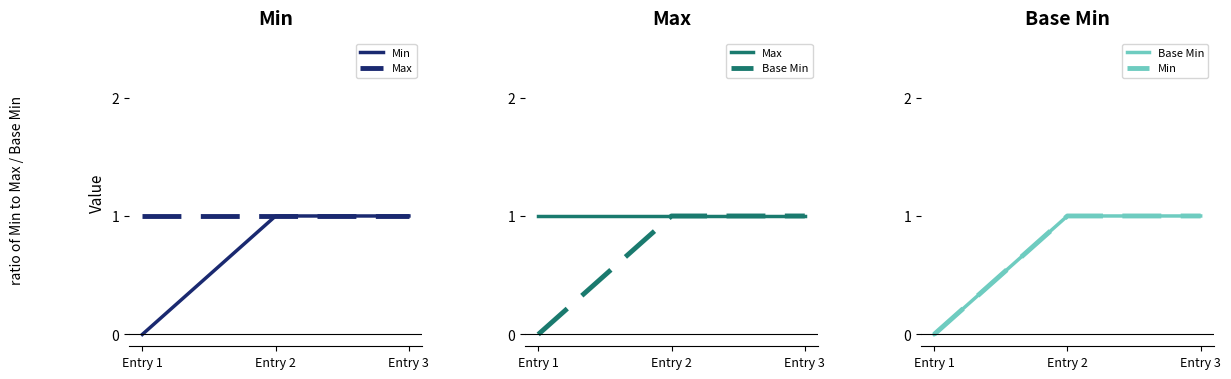

What is the value of the Max point at the 1st from the left?

1